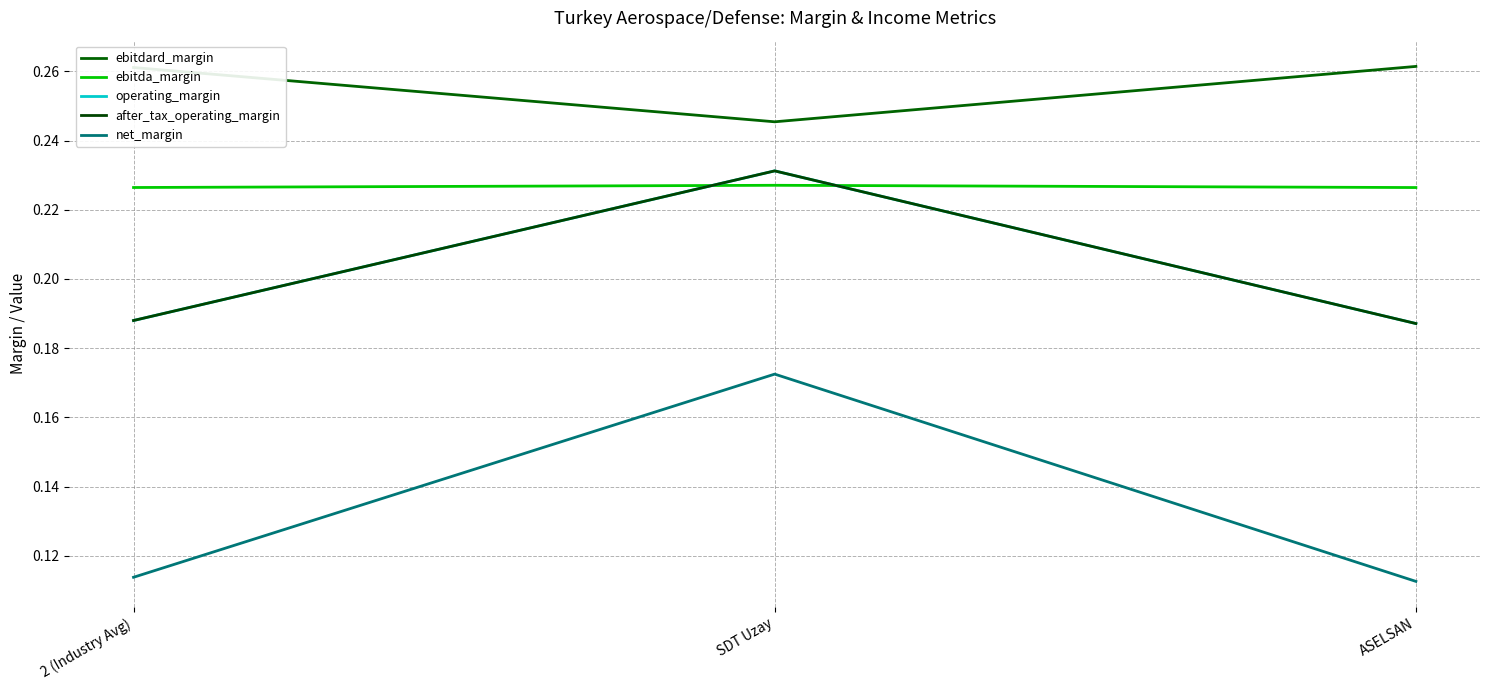

What is the maximum value for operating_margin?

0.2